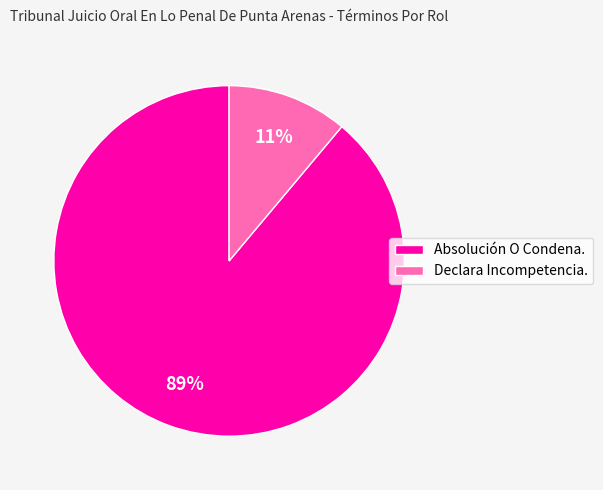

Which category has the biggest portion of the pie?

Absolución O Condena.